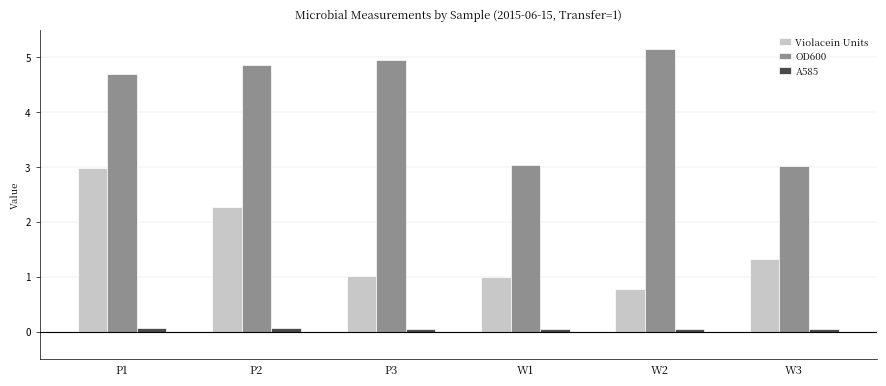

What position from the left is P2?

2